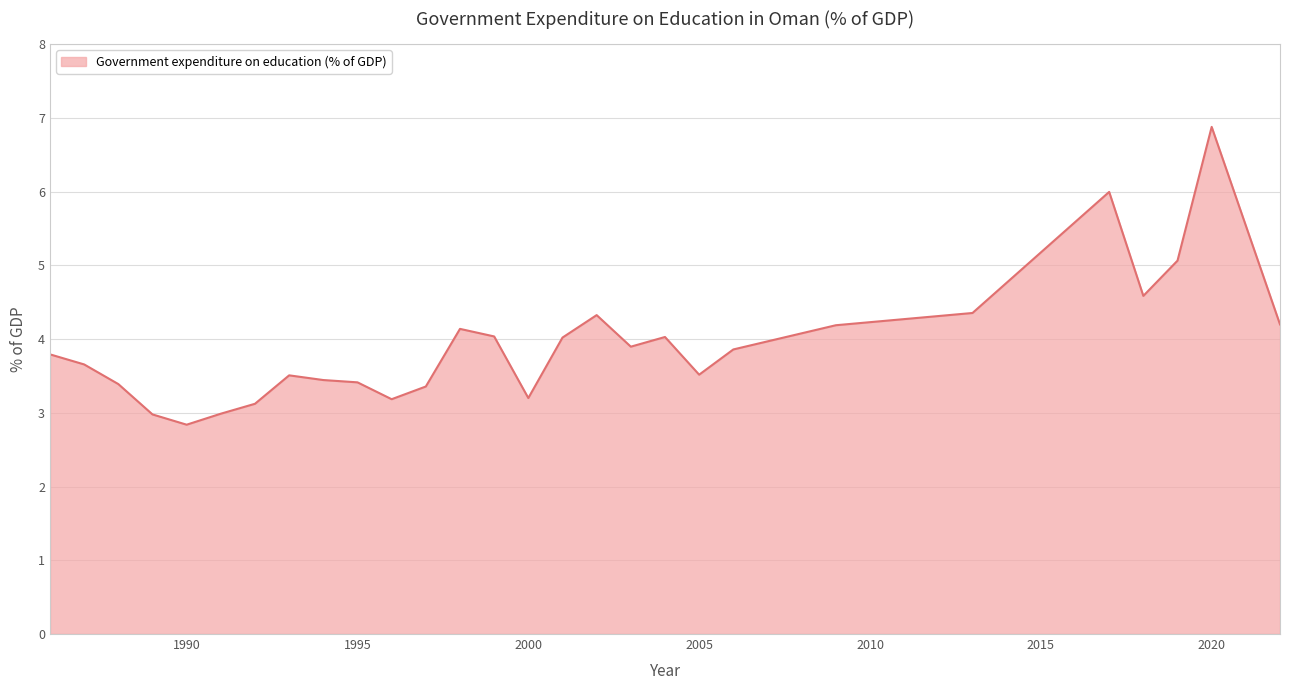

What is the difference between the maximum and second lowest values?

3.9